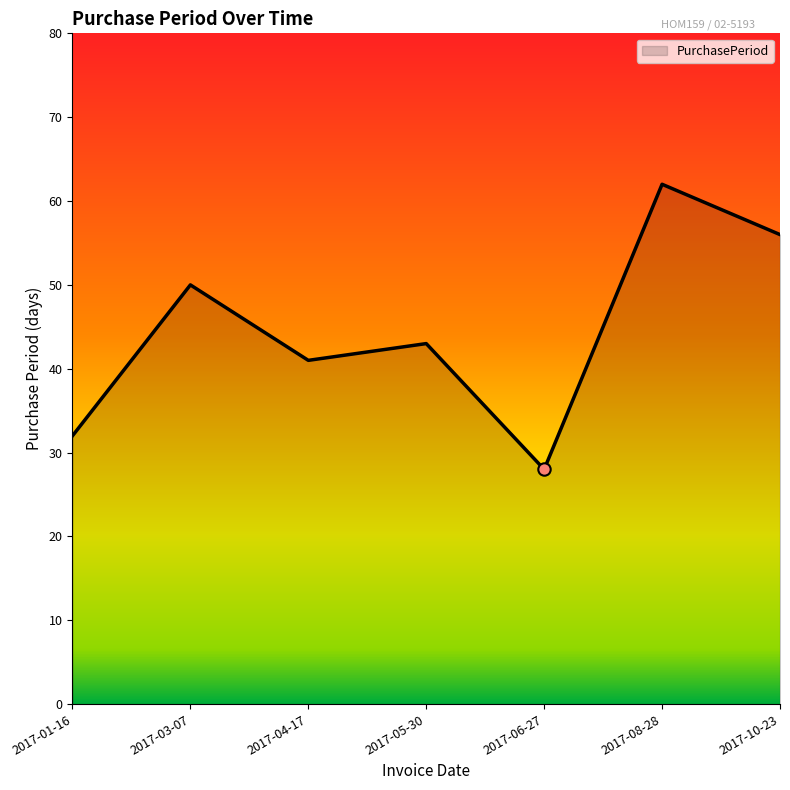

Which has a higher value, 2017-08-28 or 2017-04-17?

2017-08-28